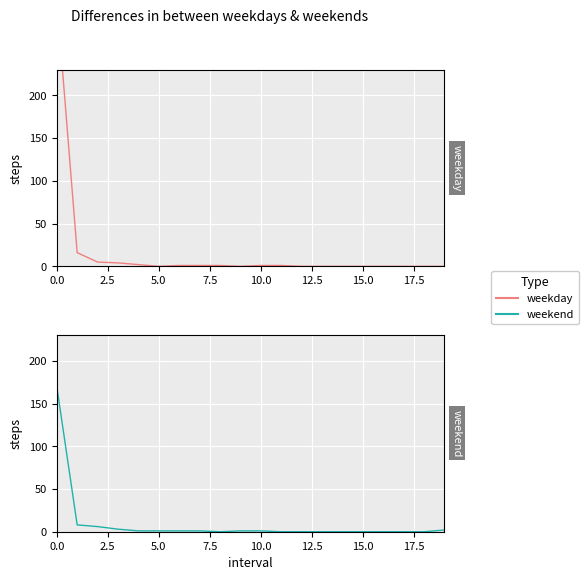

Reading left to right, what are all the values shown in this chart?

weekday: 313	16	5	4	2	0	1	1	1	0	1	1	0	0	0	0	0	0	0	0
weekend: 170	8	6	3	1	1	1	1	0	1	1	0	0	0	0	0	0	0	0	2